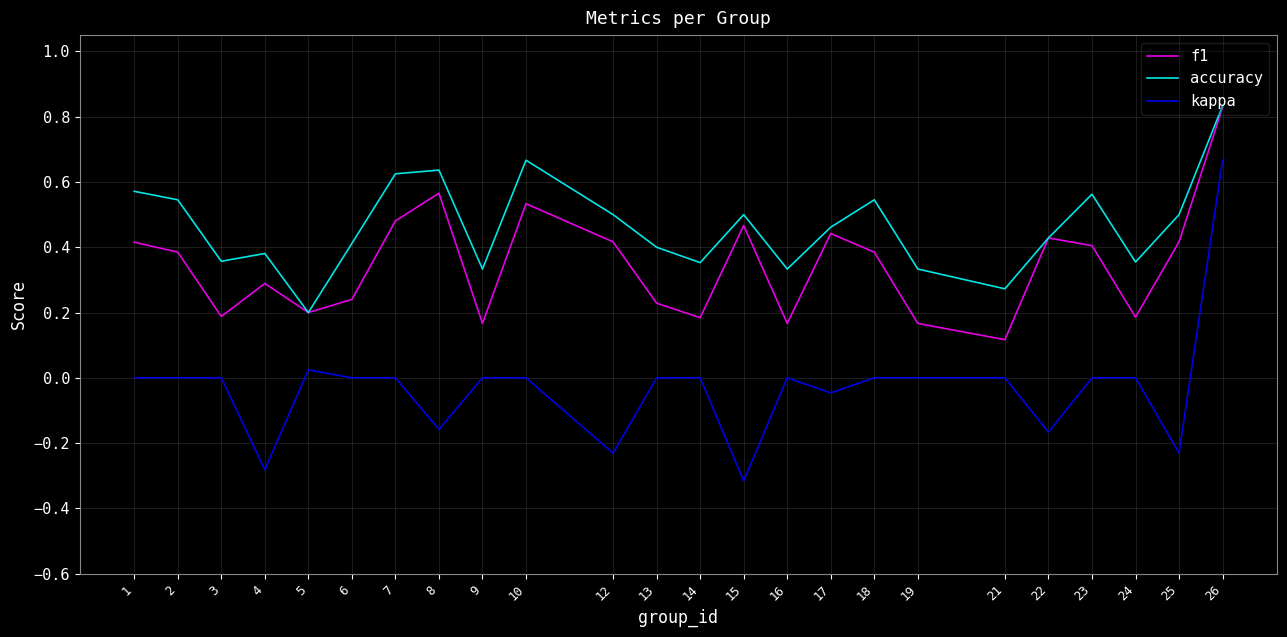

True or false: accuracy and kappa intersect in this chart.

False